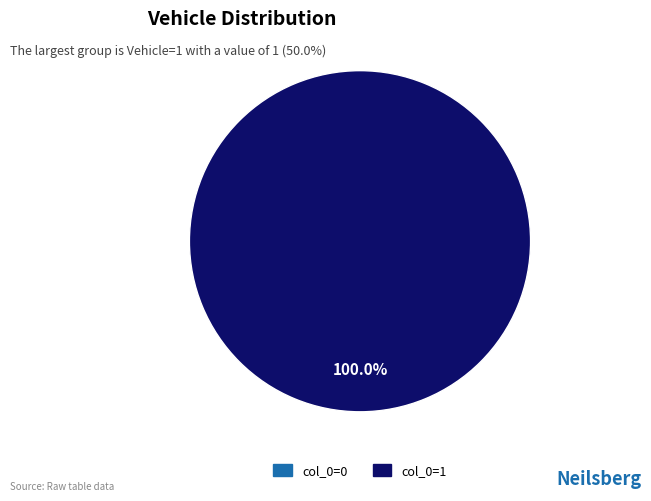

What percentage is the 1 slice, to the nearest percent?

100%